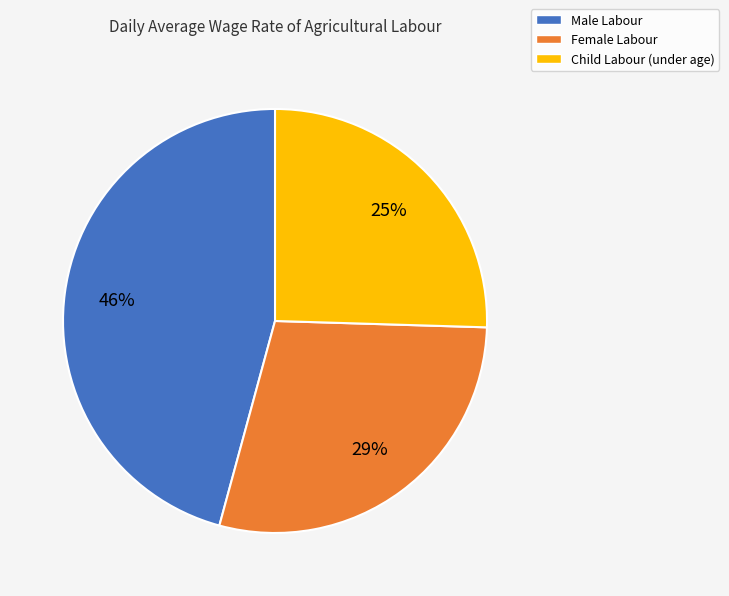

How many segments does this pie chart have?

3